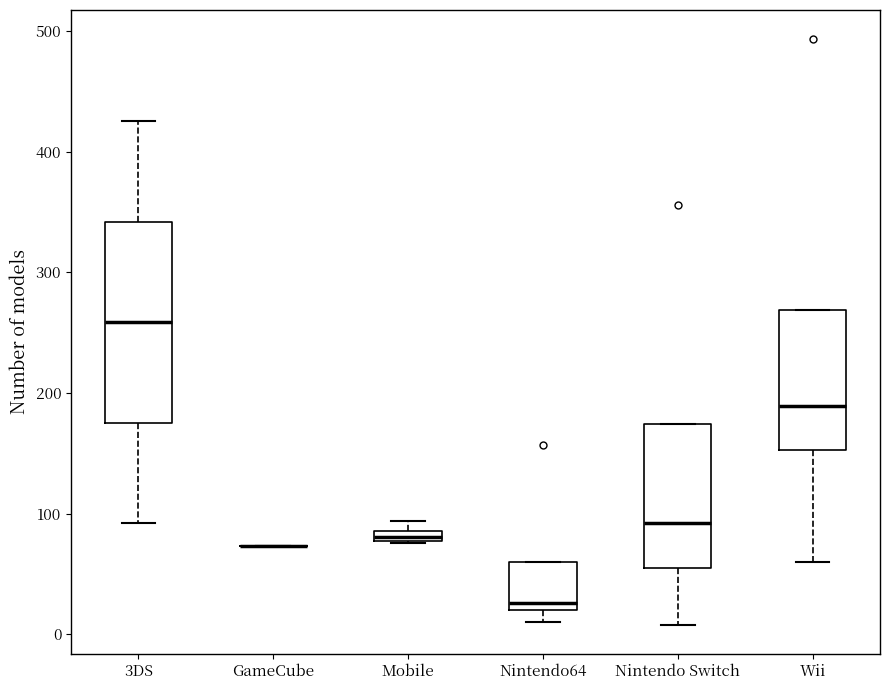

Where does the lower whisker of the box for Wii end on the y-axis? The values are not printed on the chart, so give them approximately, as read against the axis.

60